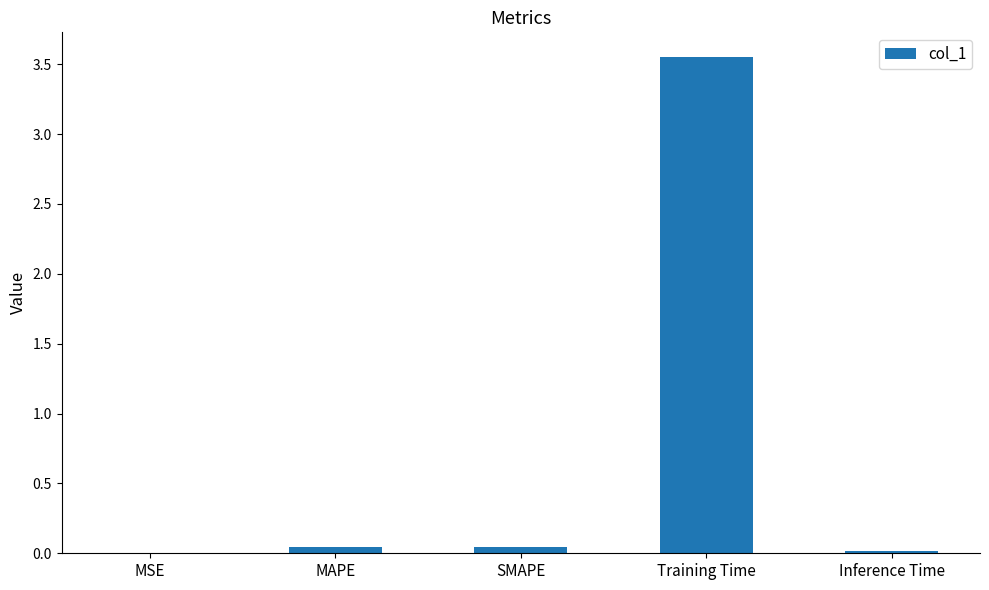

What is the sum of all values?

3.7